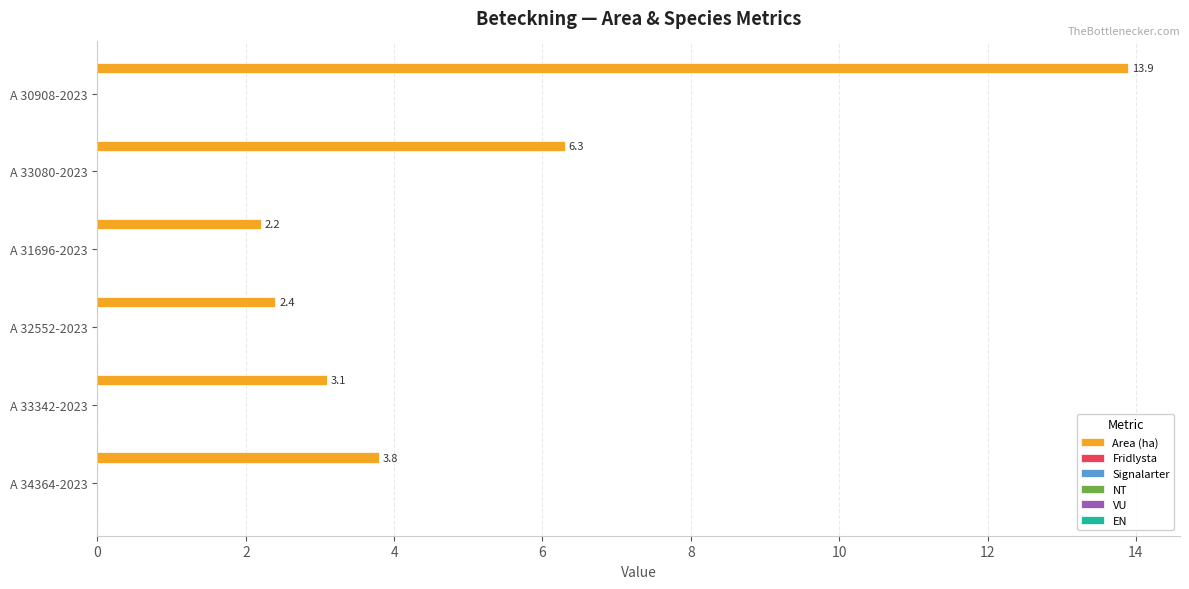

What is the sum of all values?

31.7